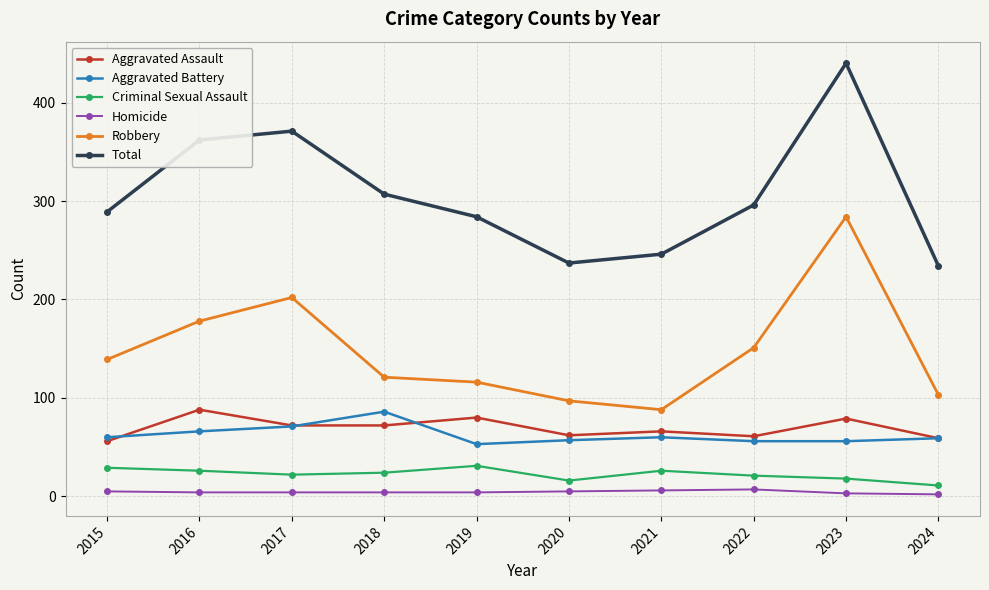

How many lines are shown in the chart?

6